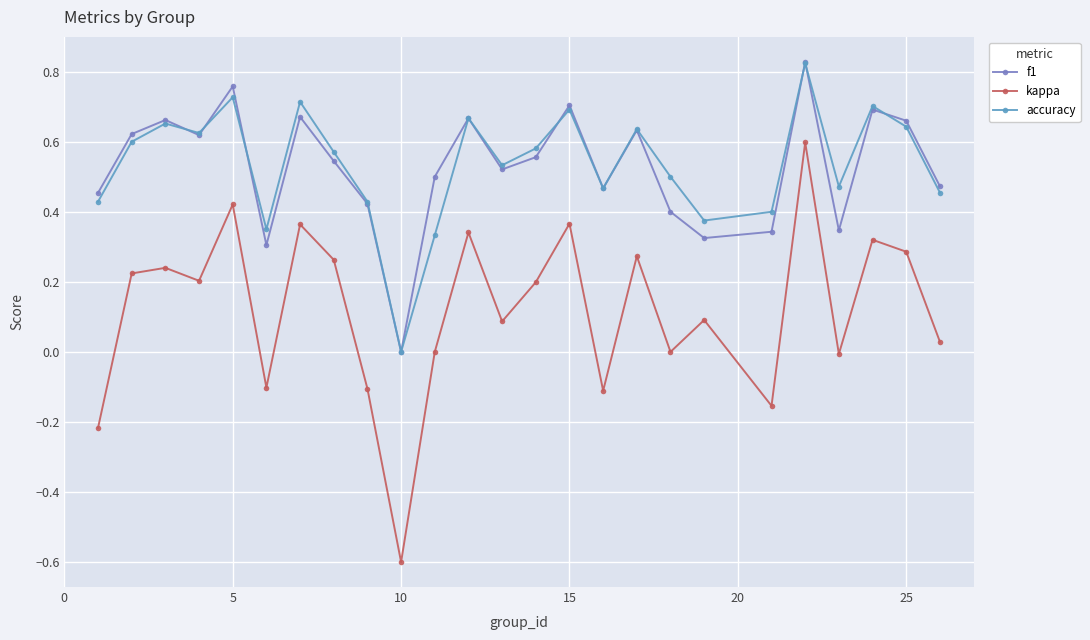

True or false: kappa and f1 intersect in this chart.

False